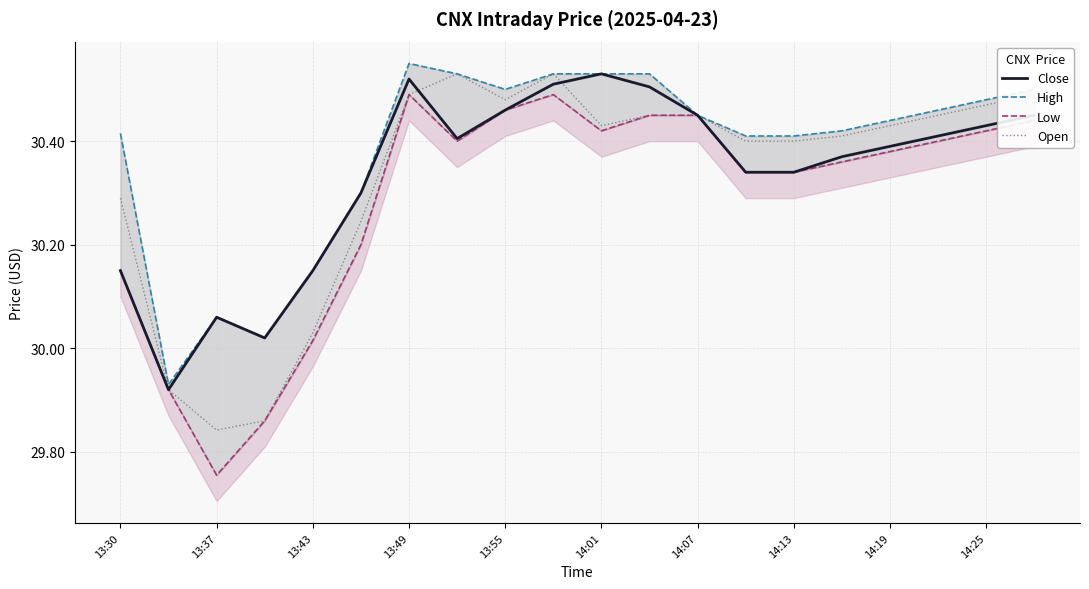

How many lines are shown in the chart?

4